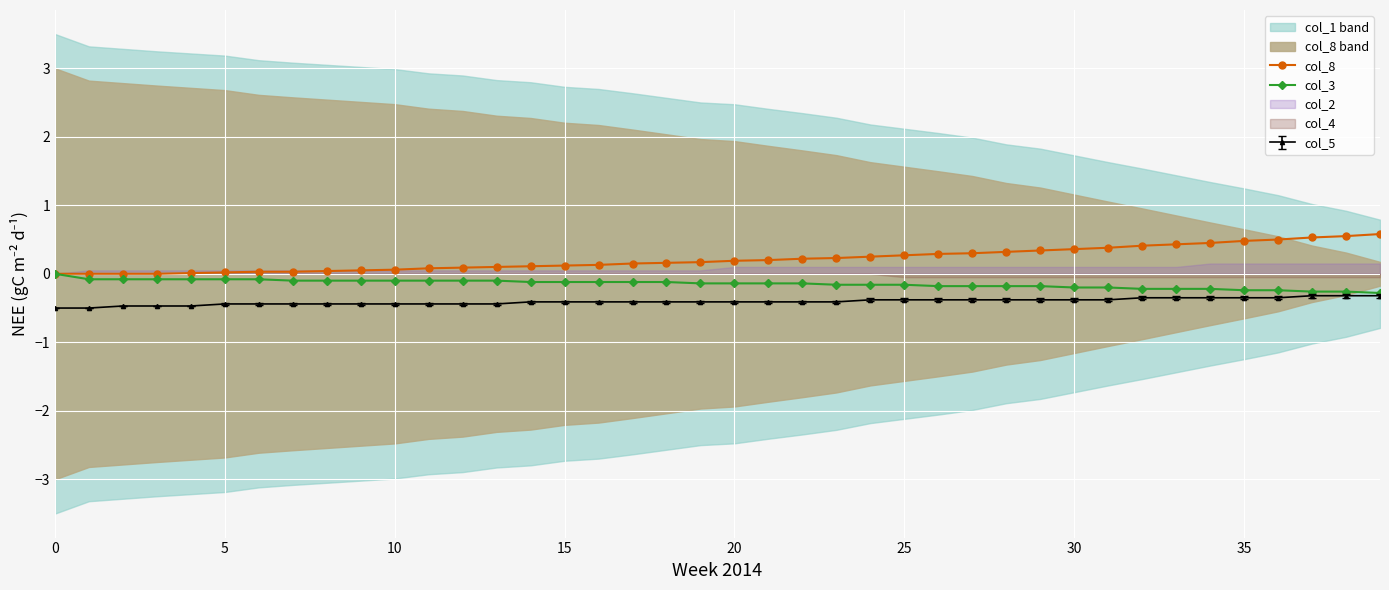

True or false: col_8 and col_5 intersect in this chart.

False